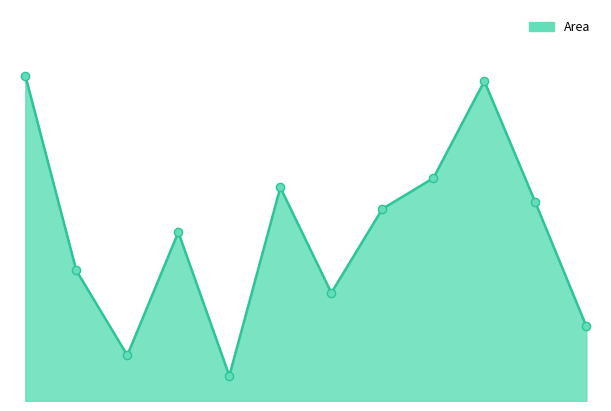

How many lines are shown in the chart?

1